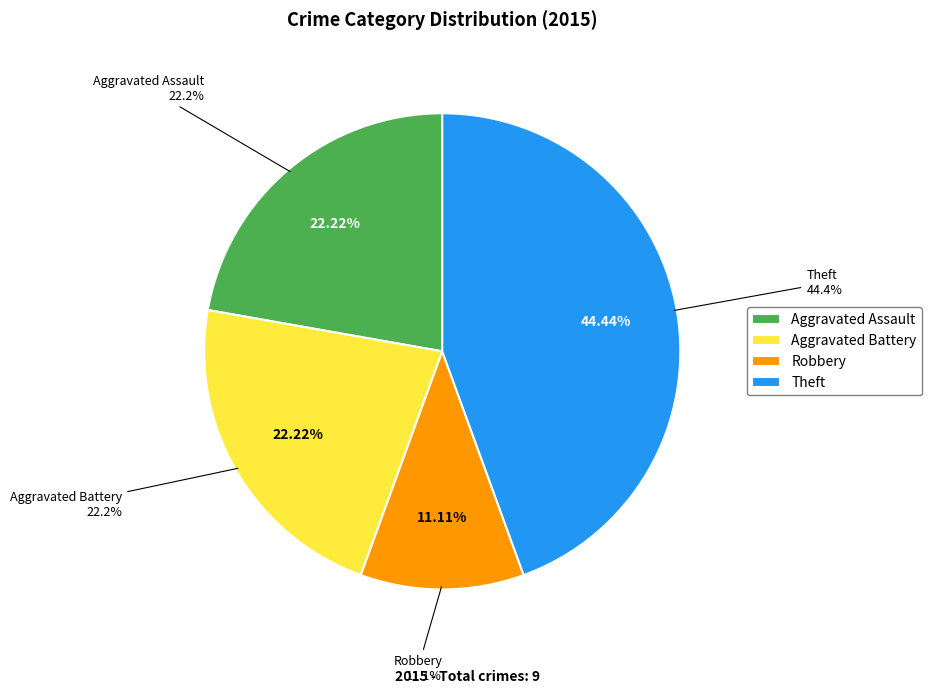

Do Aggravated Battery and Theft together represent more than half of the pie?

Yes